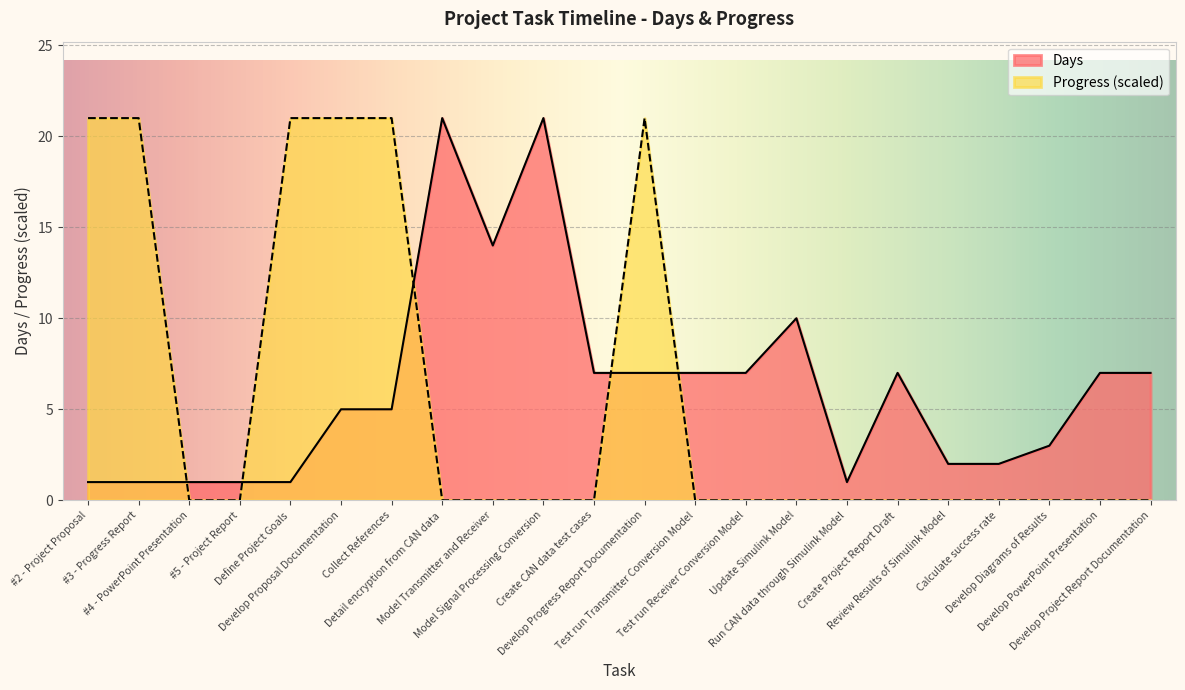

What is the difference between the second highest and minimum values in the Days series?

20